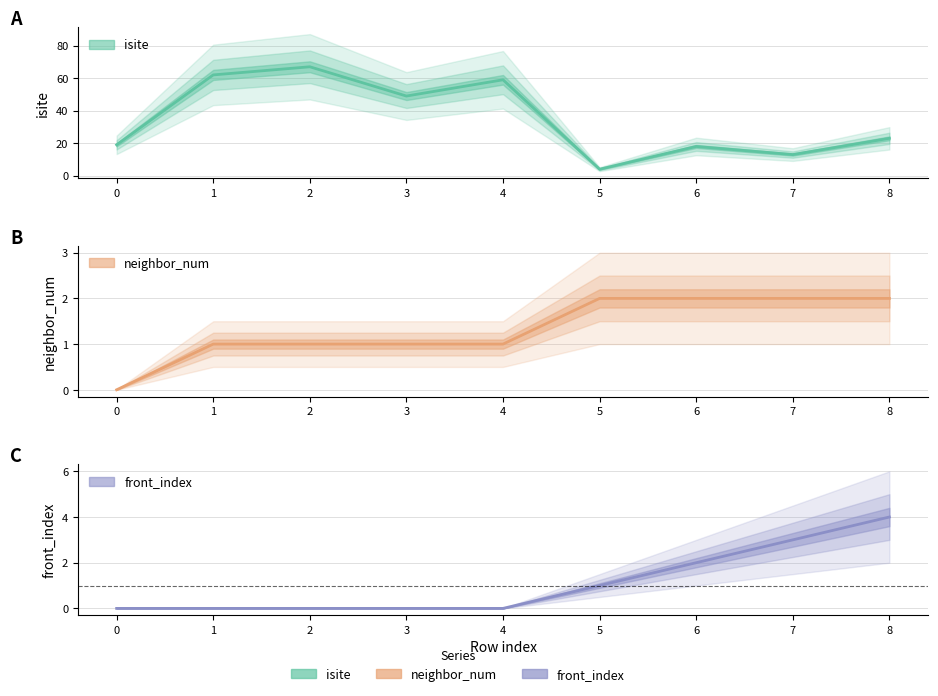

Which series has the widest spread of values?

isite